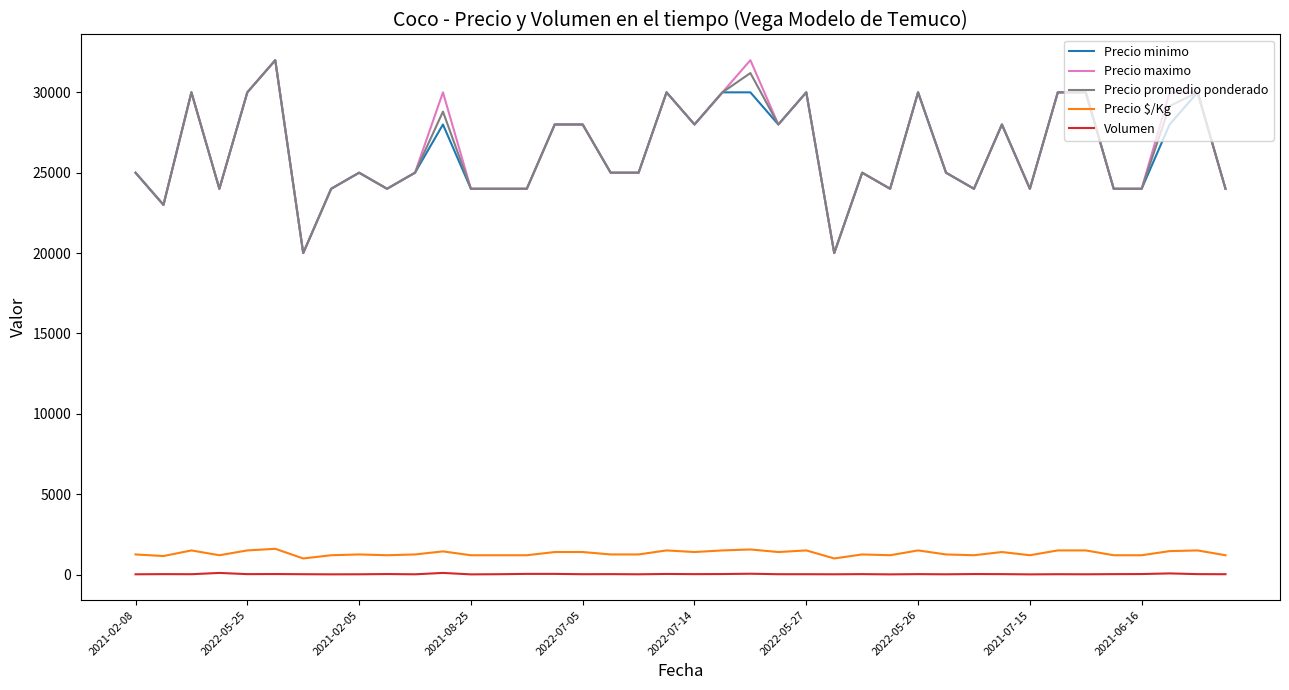

True or false: Volumen and Precio promedio ponderado cross at least once.

False